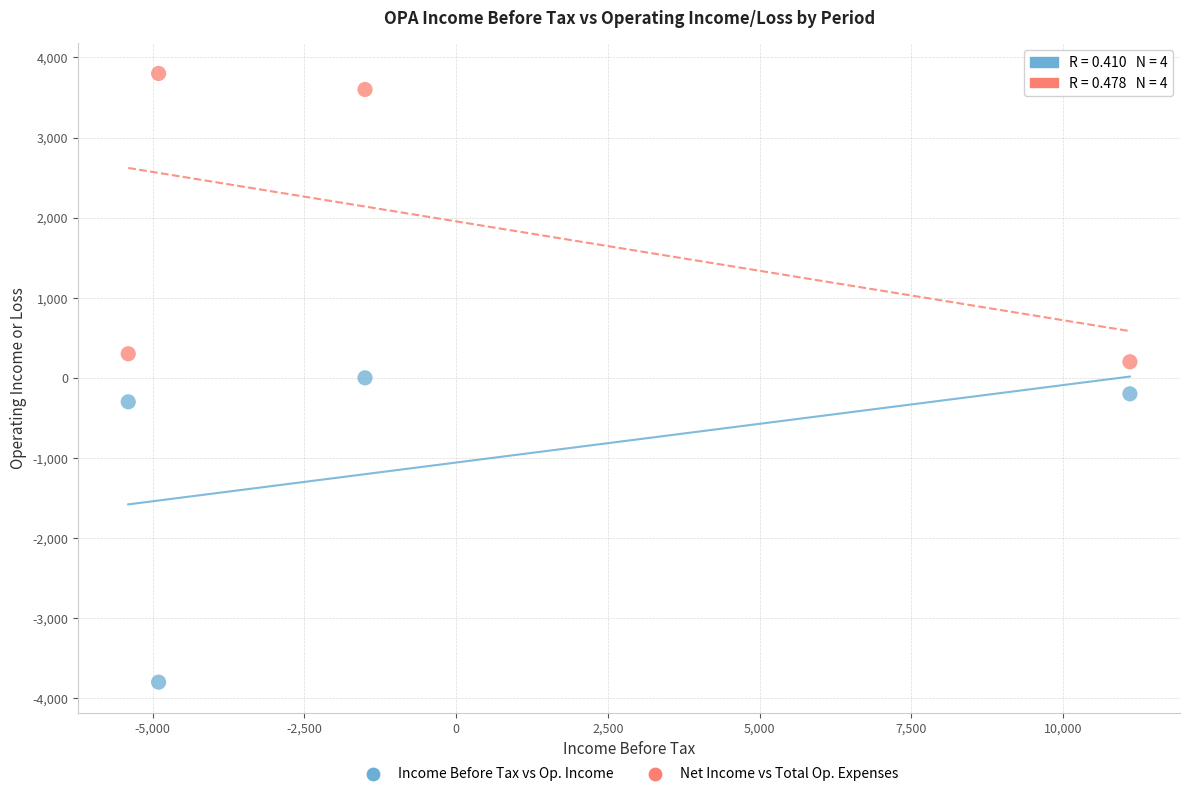

Which series reaches the minimum Y coordinate?

Income Before Tax vs Op. Income